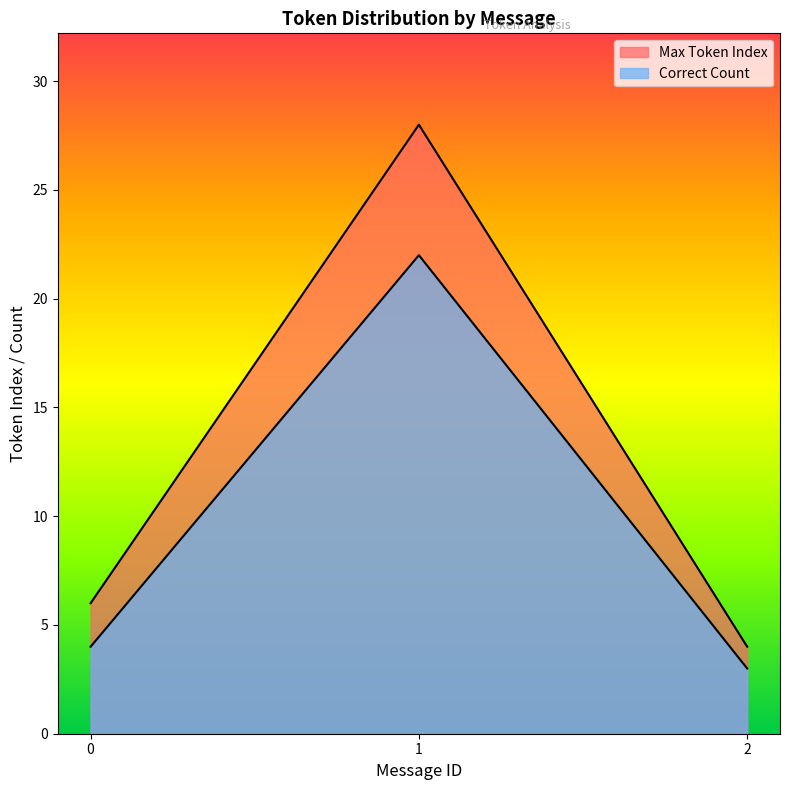

Does the chart display data point markers on the line(s)?

No